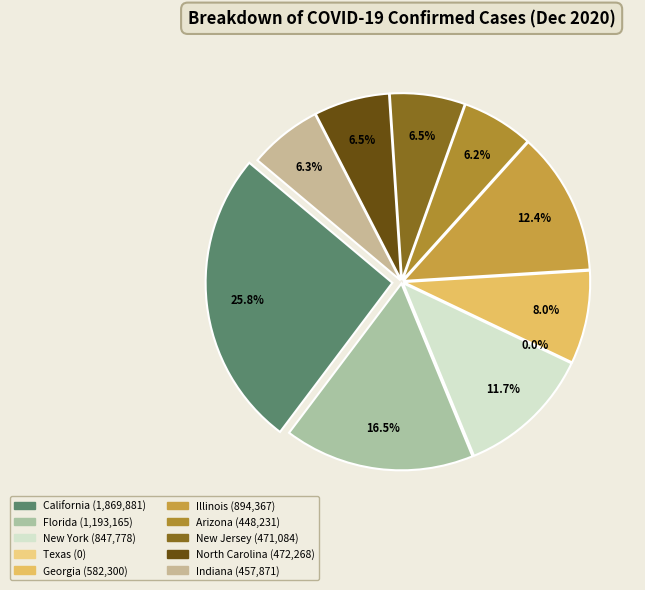

To the nearest percent, what is the difference between the largest and smallest slice percentages?

26%